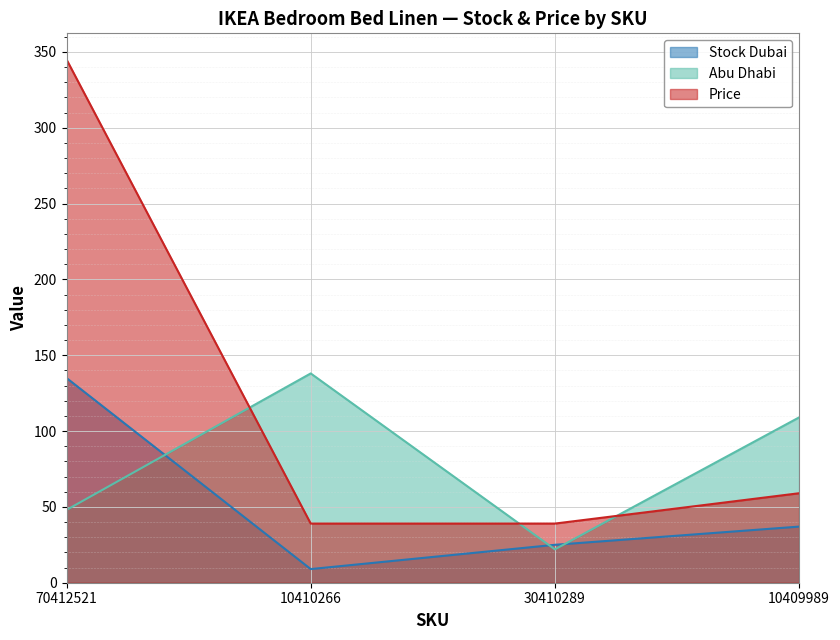

Reading right to left, transcribe all the data shown in this chart.

Stock Dubai: 10409989=37	30410289=25	10410266=9	70412521=135
Abu Dhabi: 10409989=109	30410289=22	10410266=138	70412521=48
Price: 10409989=59	30410289=39	10410266=39	70412521=345